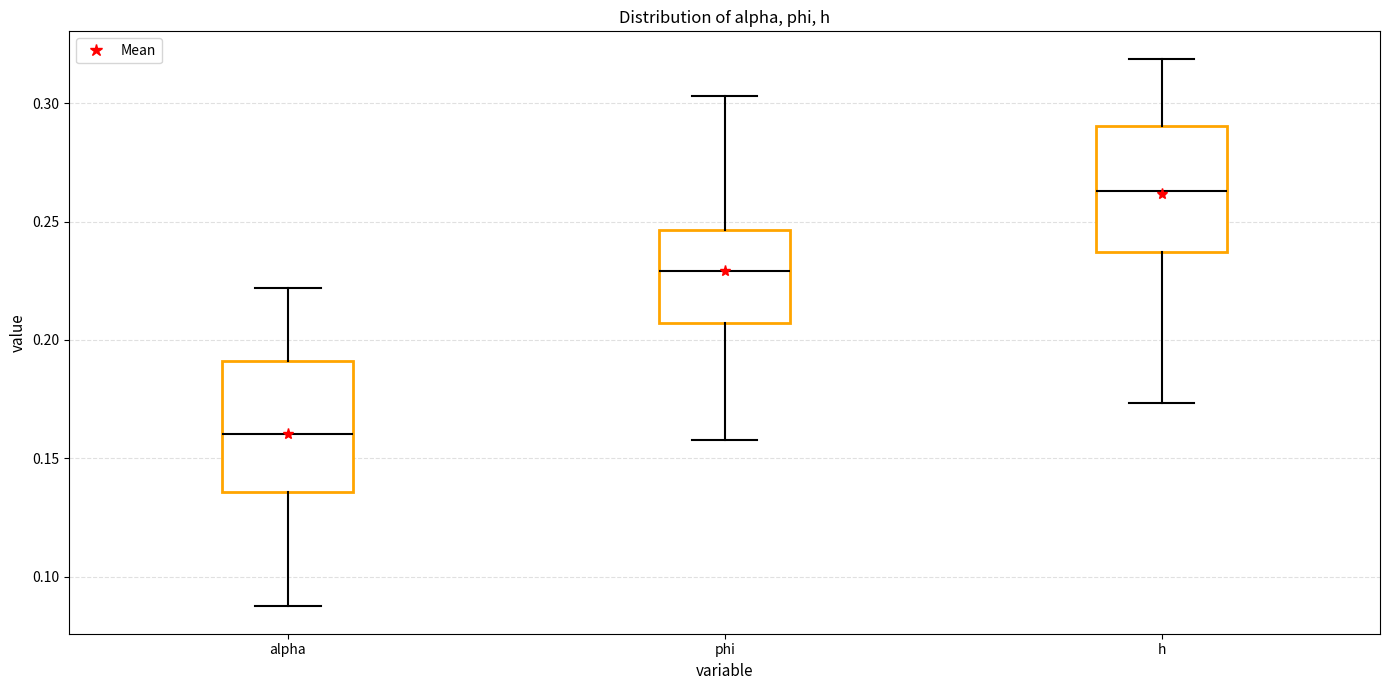

Where does the median line of the box for phi sit on the y-axis? The values are not printed on the chart, so give them approximately, as read against the axis.

0.230